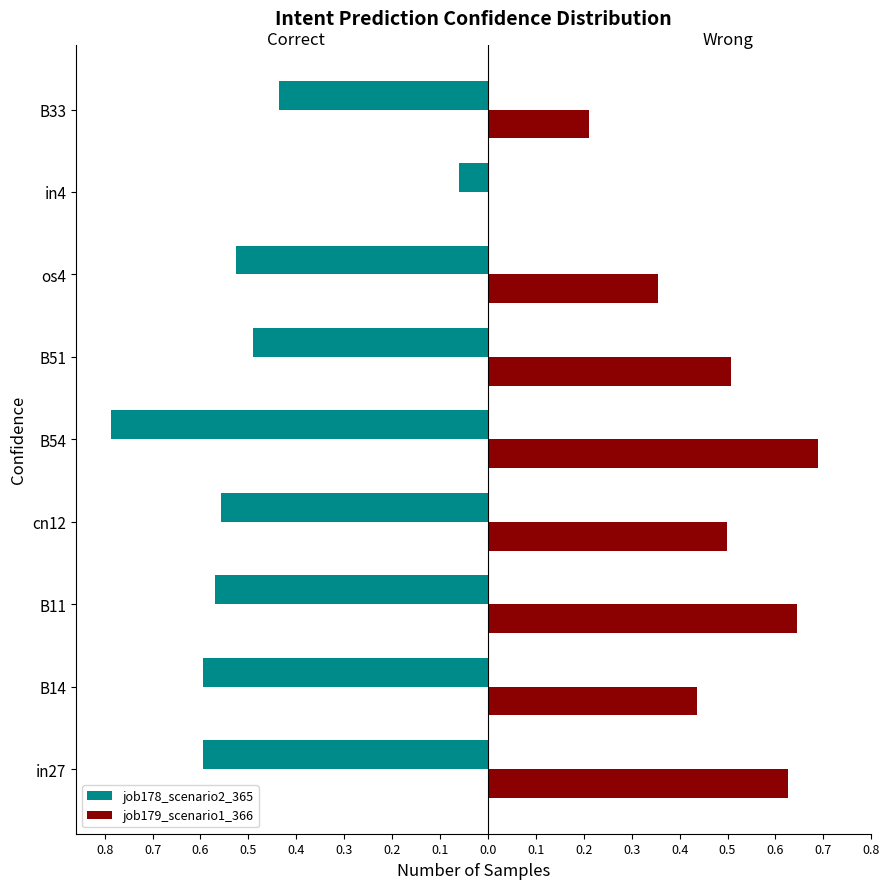

What are all the series names shown in the legend?

job178_scenario2_365, job179_scenario1_366